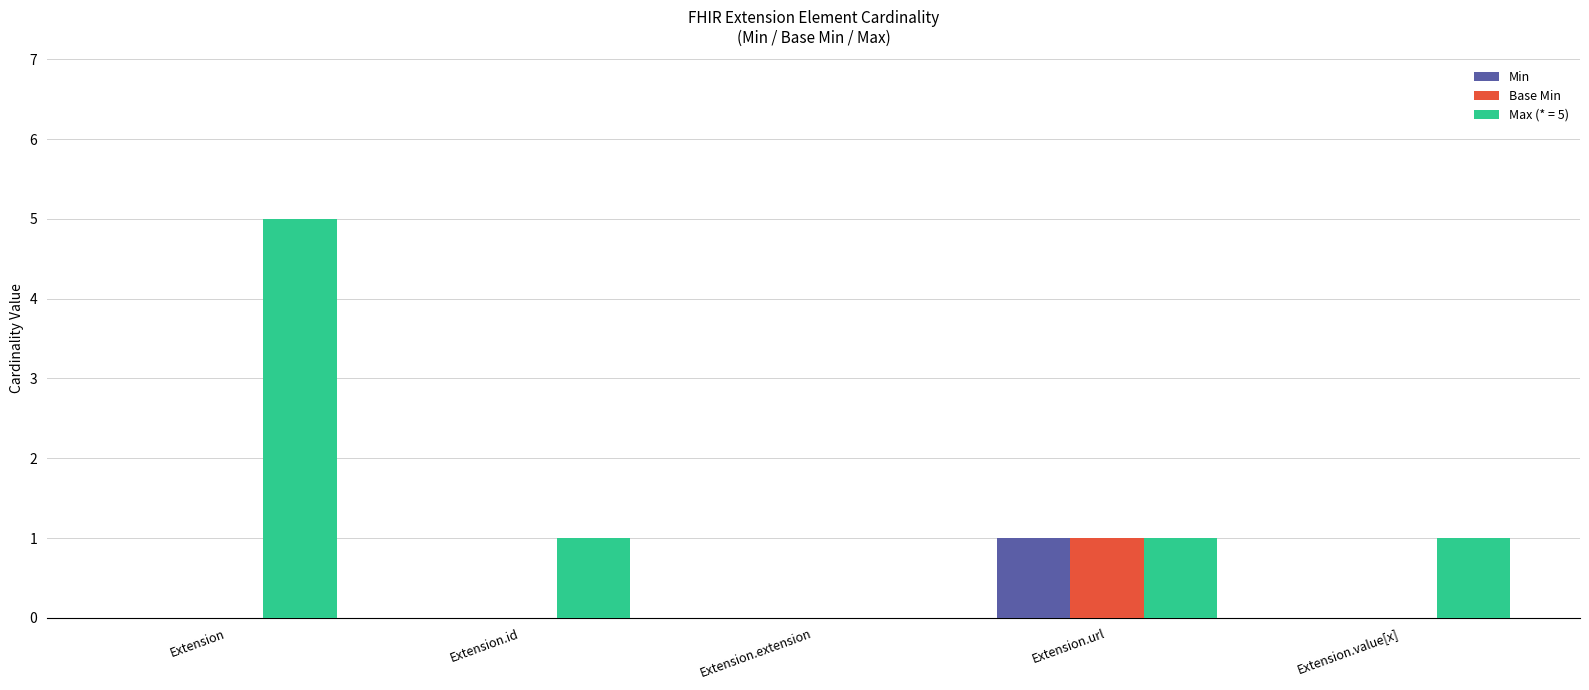

Reading left to right, list all the values displayed in this chart.

Min: 0	0	0	1	0
Base Min: 0	0	0	1	0
Max (* = 5): 5	1	0	1	1